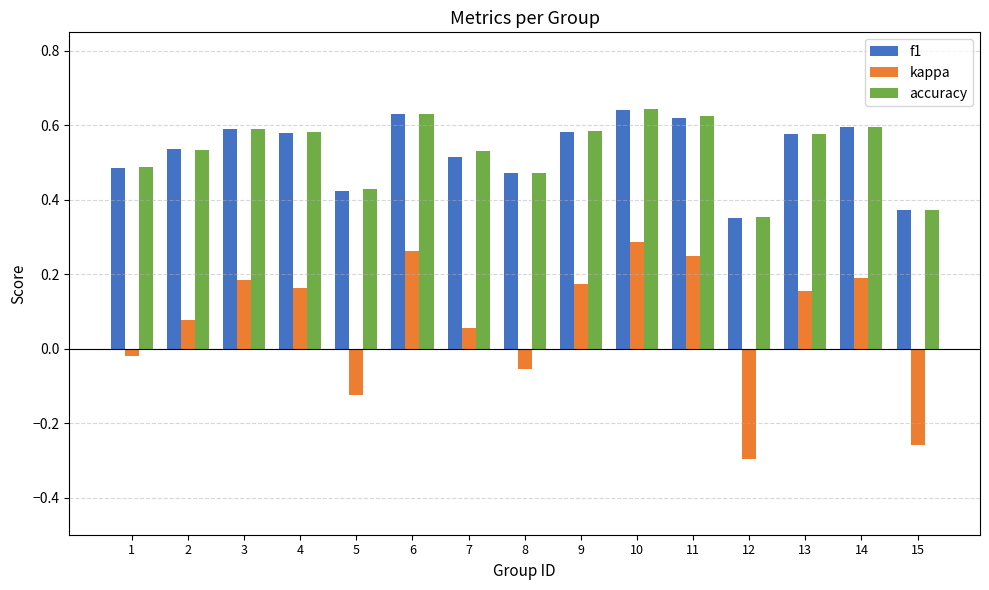

How many categories are shown in the chart?

15